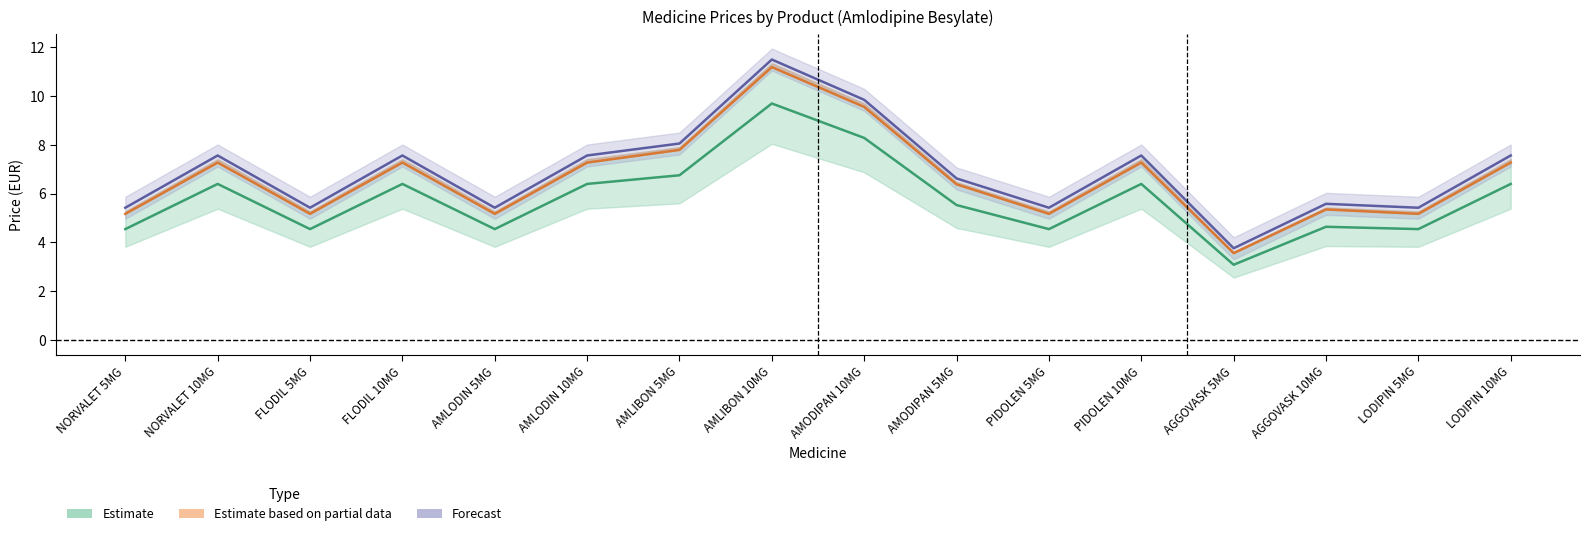

Count the number of data series in this chart.

3